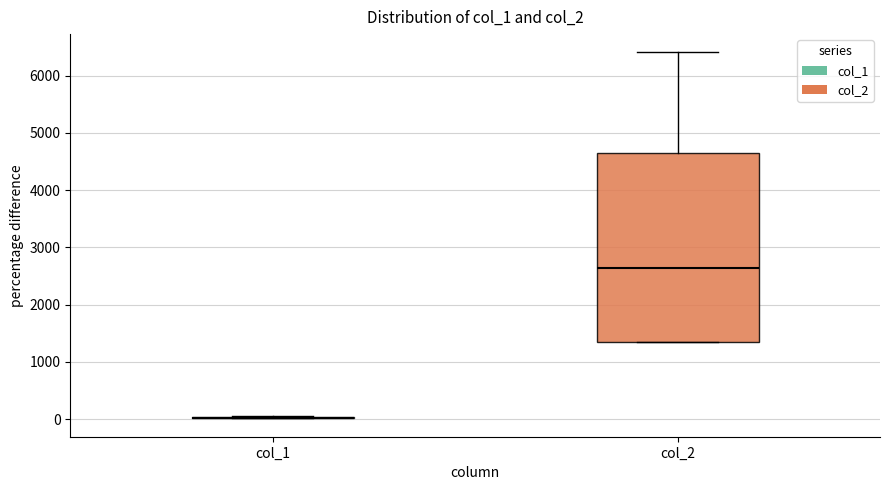

Reading left to right, read every box against the y-axis: the position of its median line, the range the box covers, and the ends of its whiskers. The values are not printed on the chart, so give them approximately, as read against the axis.

col_1: box collapsed to a line at 0, whiskers 0 to 100
col_2: median 2600, box 1300 to 4700, whiskers 1300 to 6400